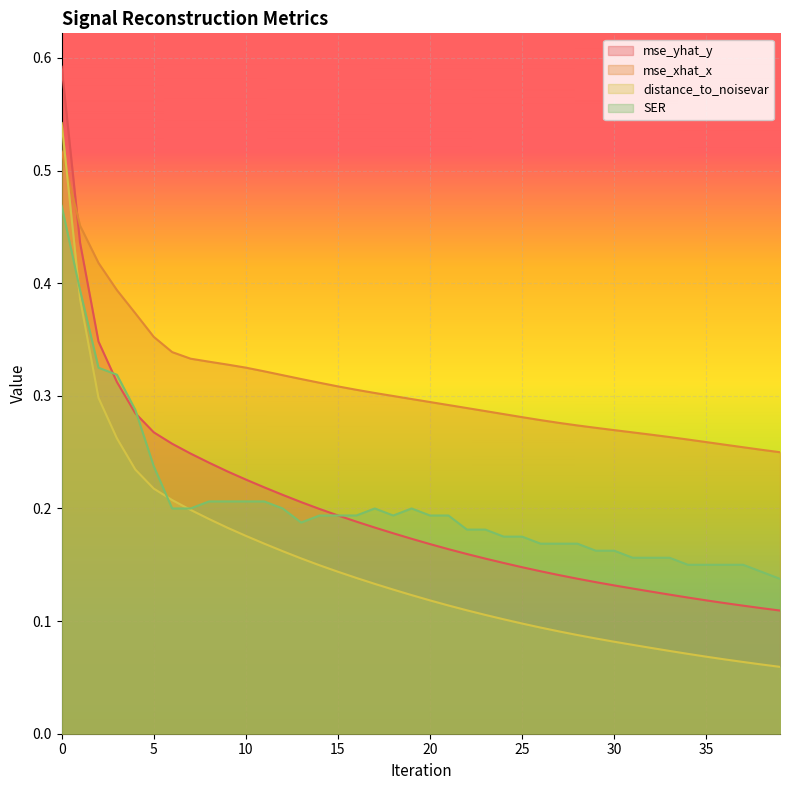

Reading left to right, list all the values displayed in this chart.

mse_yhat_y: 0.6	0.4	0.3	0.3	0.3	0.3	0.3	0.2	0.2	0.2	0.2	0.2	0.2	0.2	0.2	0.2	0.2	0.2	0.2	0.2	0.2	0.2	0.2	0.2	0.2	0.1	0.1	0.1	0.1	0.1	0.1	0.1	0.1	0.1	0.1	0.1	0.1	0.1	0.1	0.1
mse_xhat_x: 0.5	0.5	0.4	0.4	0.4	0.4	0.3	0.3	0.3	0.3	0.3	0.3	0.3	0.3	0.3	0.3	0.3	0.3	0.3	0.3	0.3	0.3	0.3	0.3	0.3	0.3	0.3	0.3	0.3	0.3	0.3	0.3	0.3	0.3	0.3	0.3	0.3	0.3	0.3	0.2
distance_to_noisevar: 0.5	0.4	0.3	0.3	0.2	0.2	0.2	0.2	0.2	0.2	0.2	0.2	0.2	0.2	0.1	0.1	0.1	0.1	0.1	0.1	0.1	0.1	0.1	0.1	0.1	0.1	0.1	0.1	0.1	0.1	0.1	0.1	0.1	0.1	0.1	0.1	0.1	0.1	0.1	0.1
SER: 0.5	0.4	0.3	0.3	0.3	0.2	0.2	0.2	0.2	0.2	0.2	0.2	0.2	0.2	0.2	0.2	0.2	0.2	0.2	0.2	0.2	0.2	0.2	0.2	0.2	0.2	0.2	0.2	0.2	0.2	0.2	0.2	0.2	0.2	0.1	0.1	0.1	0.1	0.1	0.1